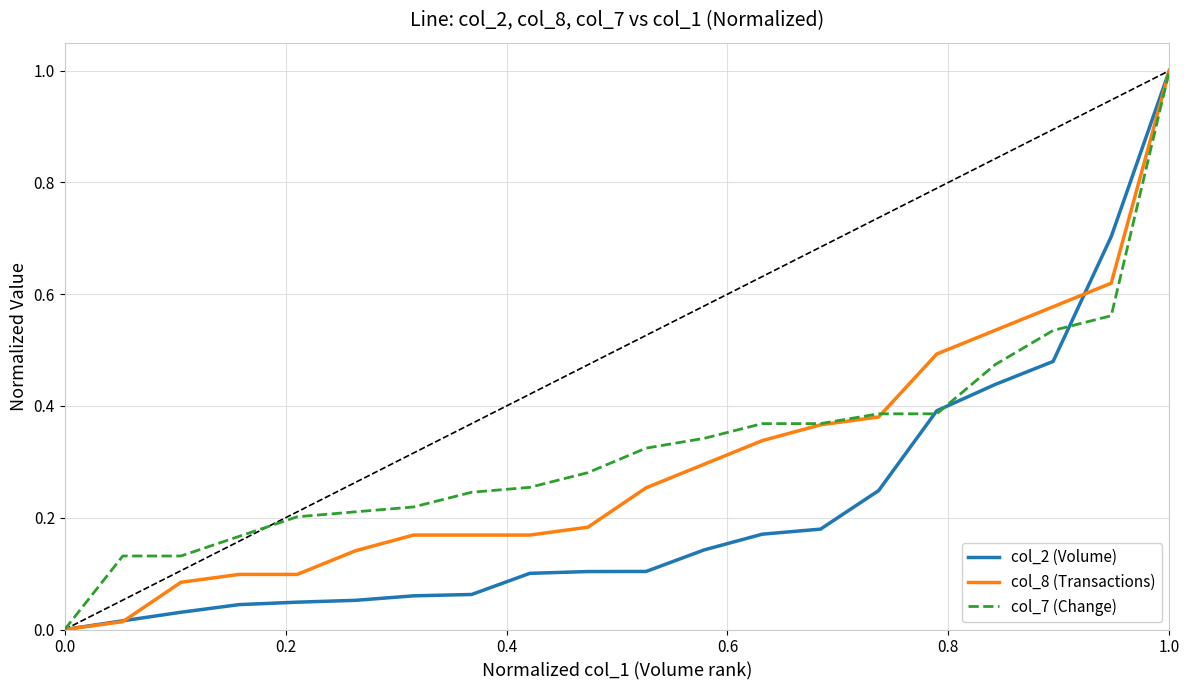

List the series in order of their overall mean, lowest first.

col_2 (Volume), col_8 (Transactions), col_7 (Change)